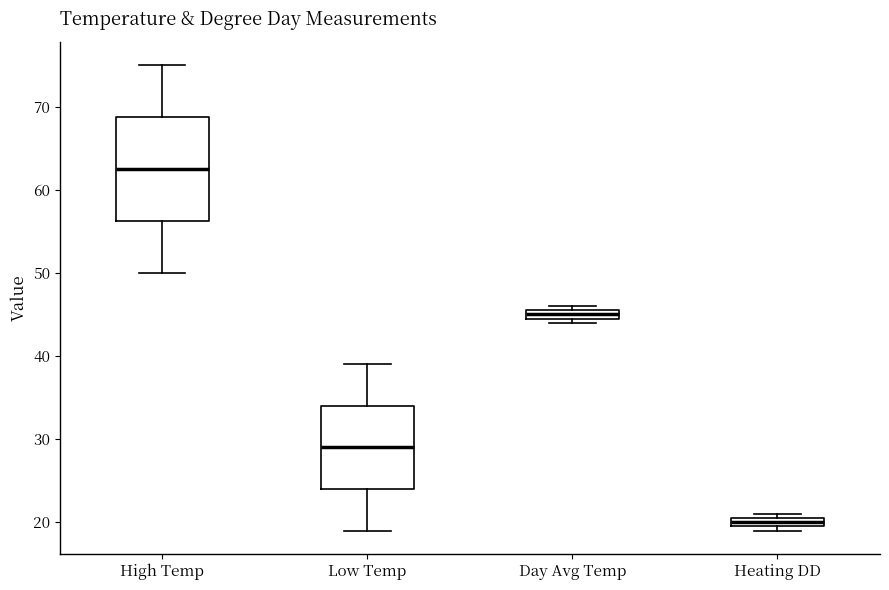

Which box's median line is the highest?

High Temp